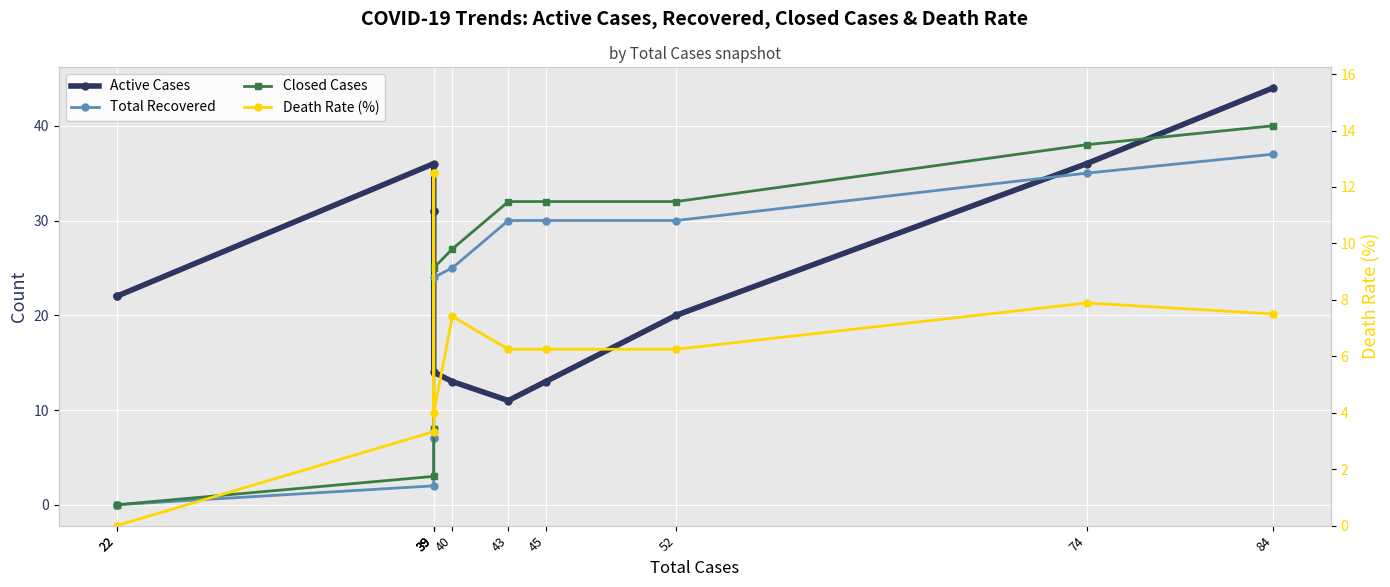

What is the average value of the Death Rate (%) series?

6.2